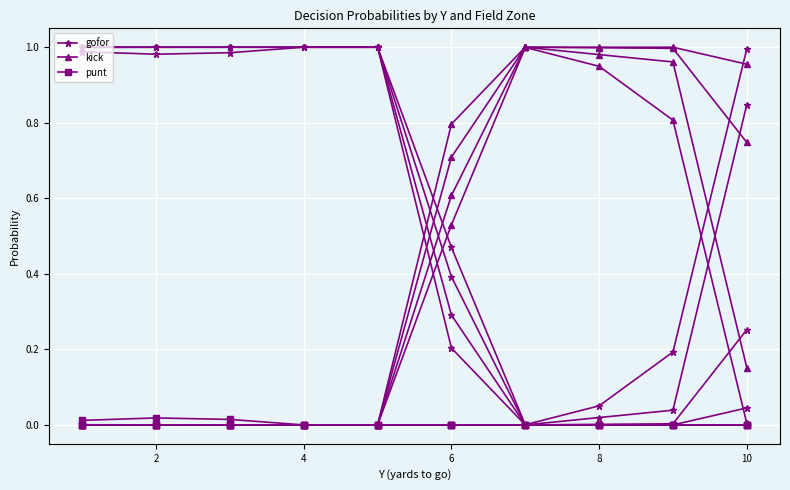

The value of punt at 6 is -0.0. True or false?

False